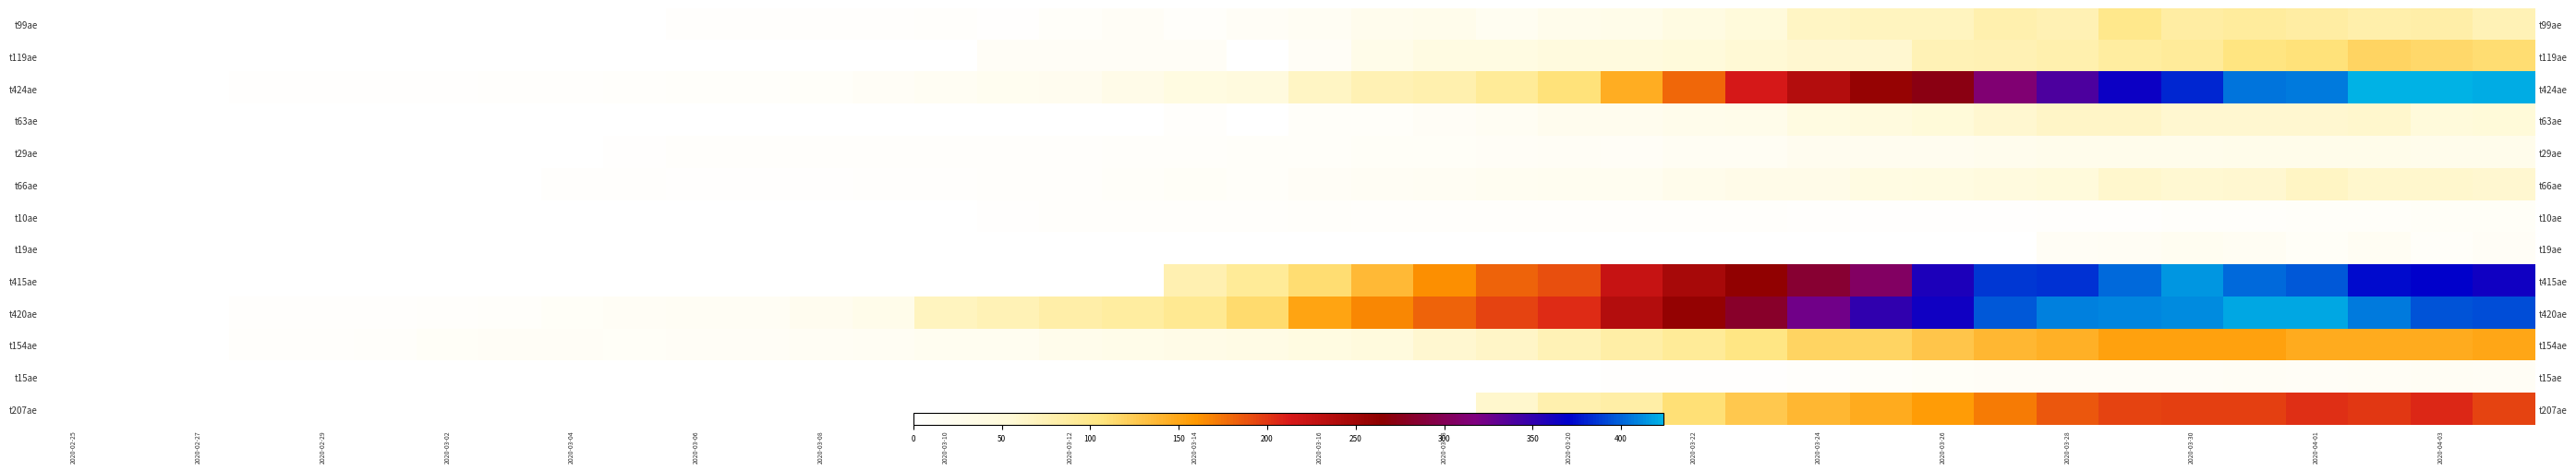

At how many categories does at least one series exceed 311?

12